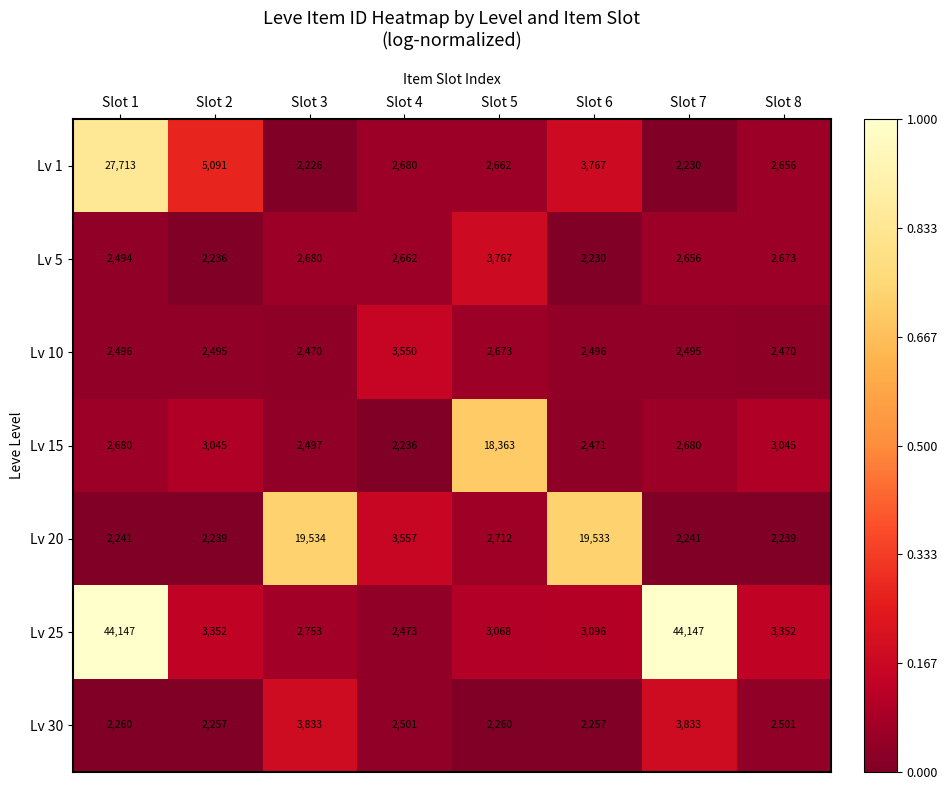

What is the maximum value shown in the chart?

44147